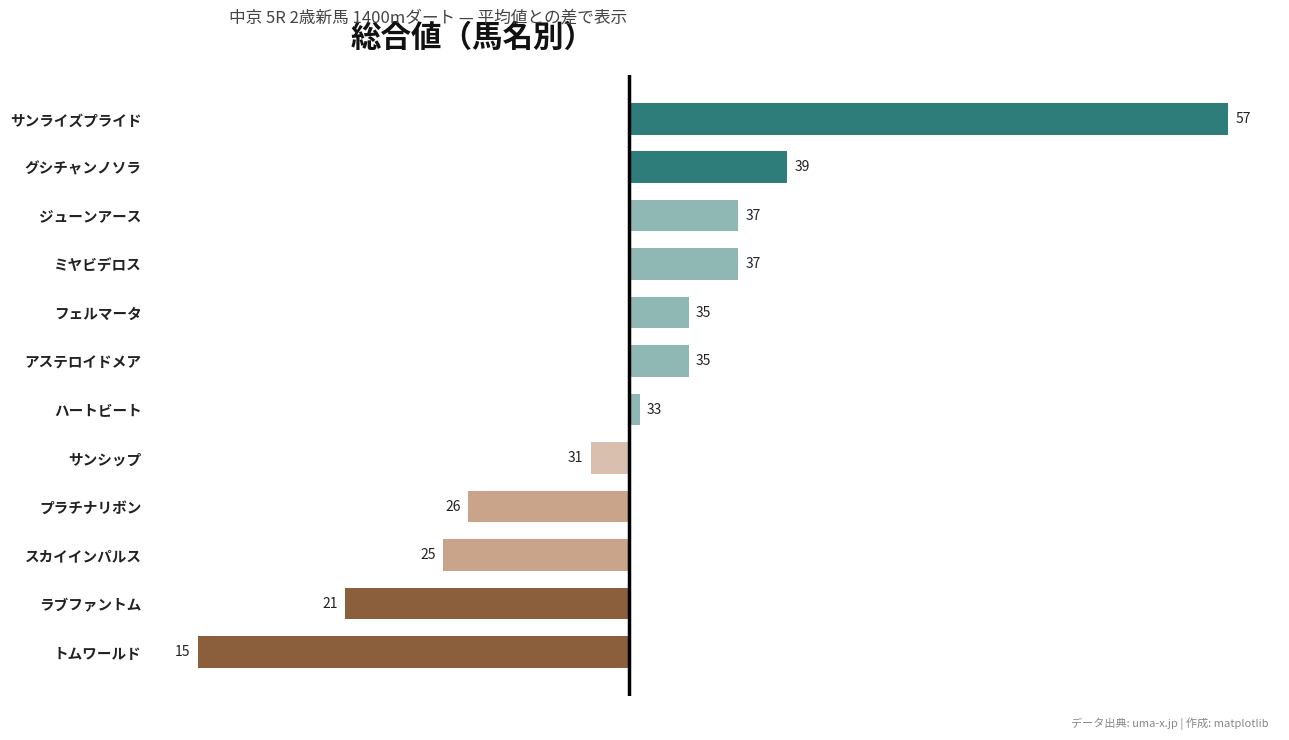

How many bars are there in total?

12